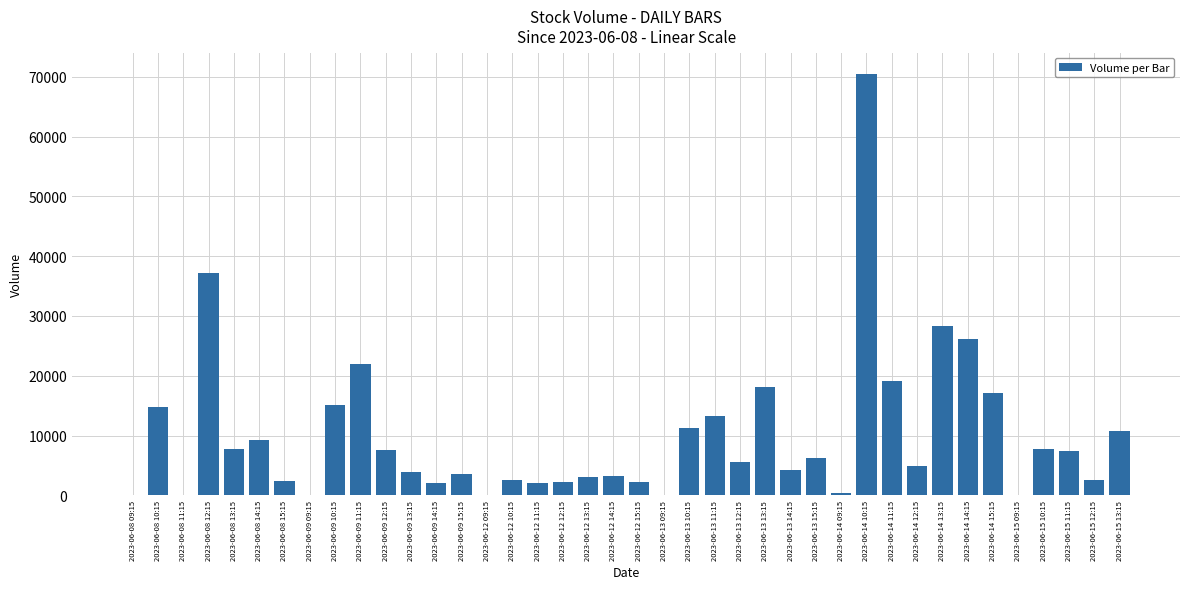

Which label corresponds to the largest value in the chart?

2023-06-14 10:15